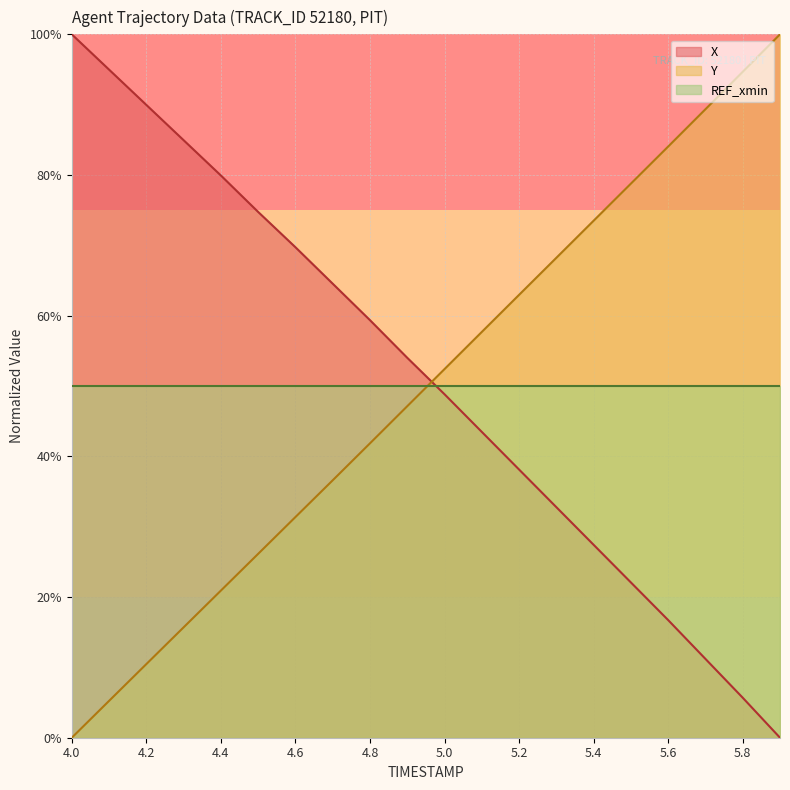

At which label does Y first exceed 52?

5.0